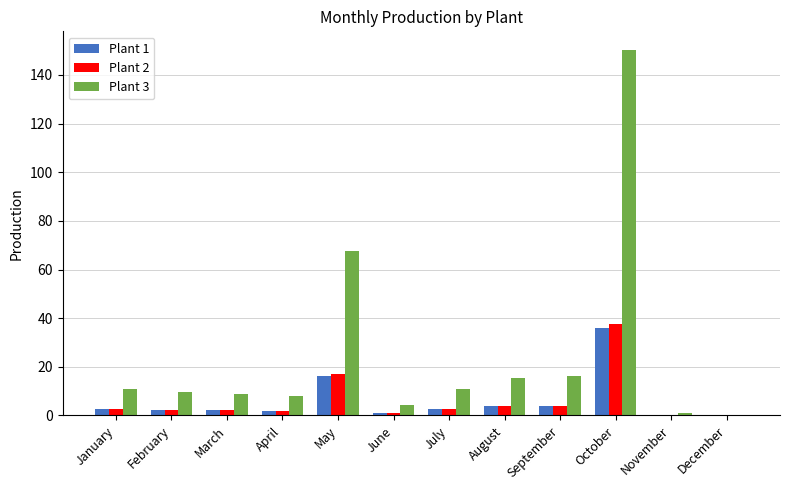

What is the sum of the Plant 3 values at October and April?

158.3